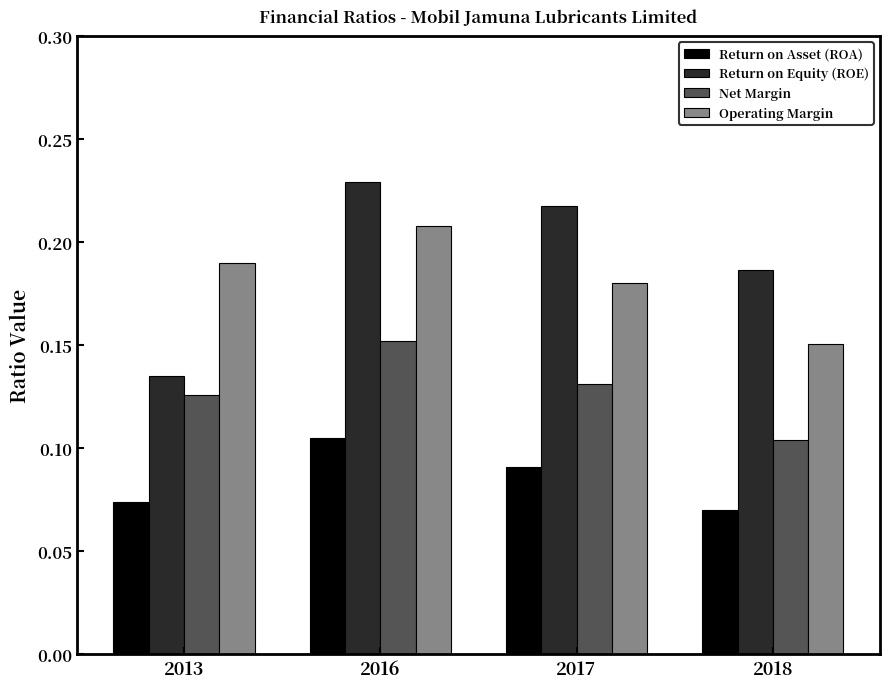

Where is Operating Margin nearest to the value 0?

2018